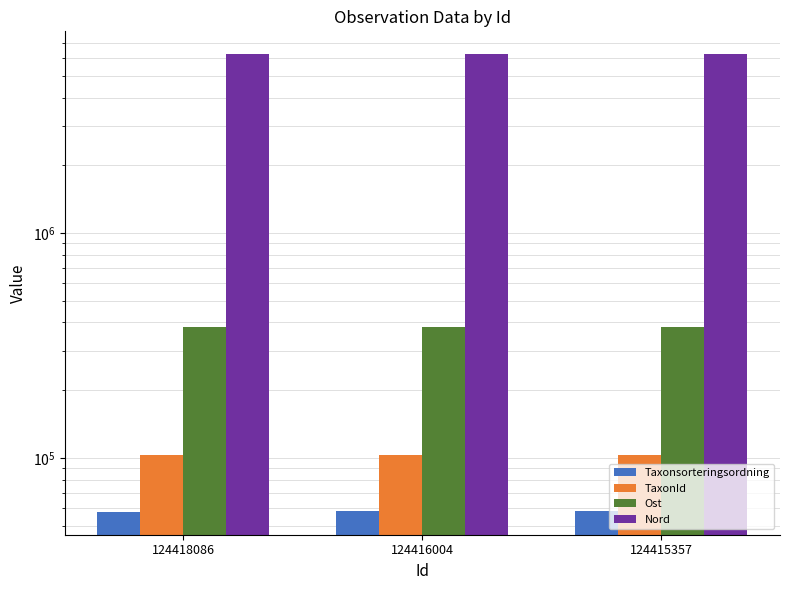

How many bars are there in total?

12